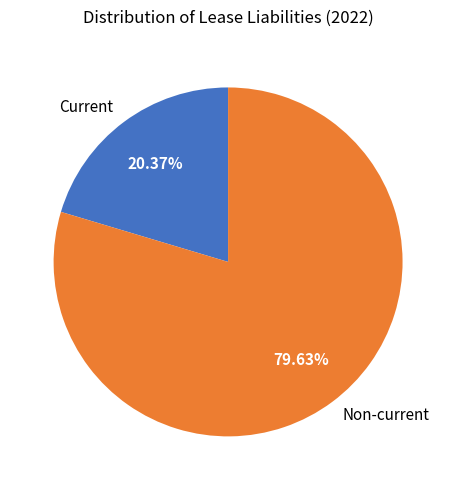

Approximately how many times larger is the value at Non-current compared to Current?

3.9